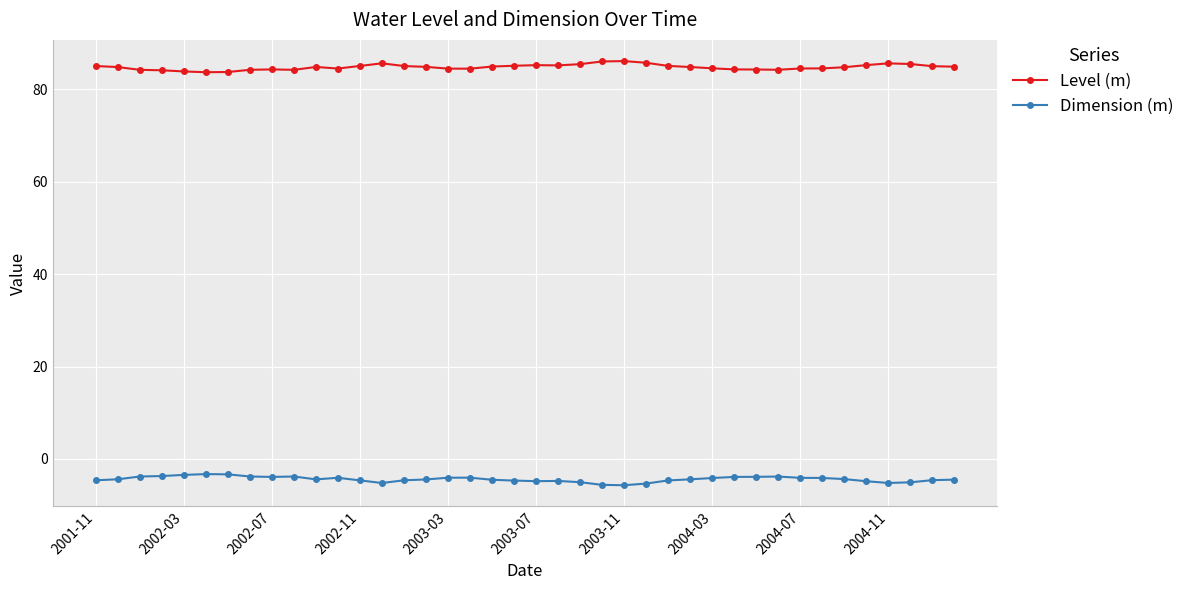

What is the minimum value shown in the chart?

-5.7